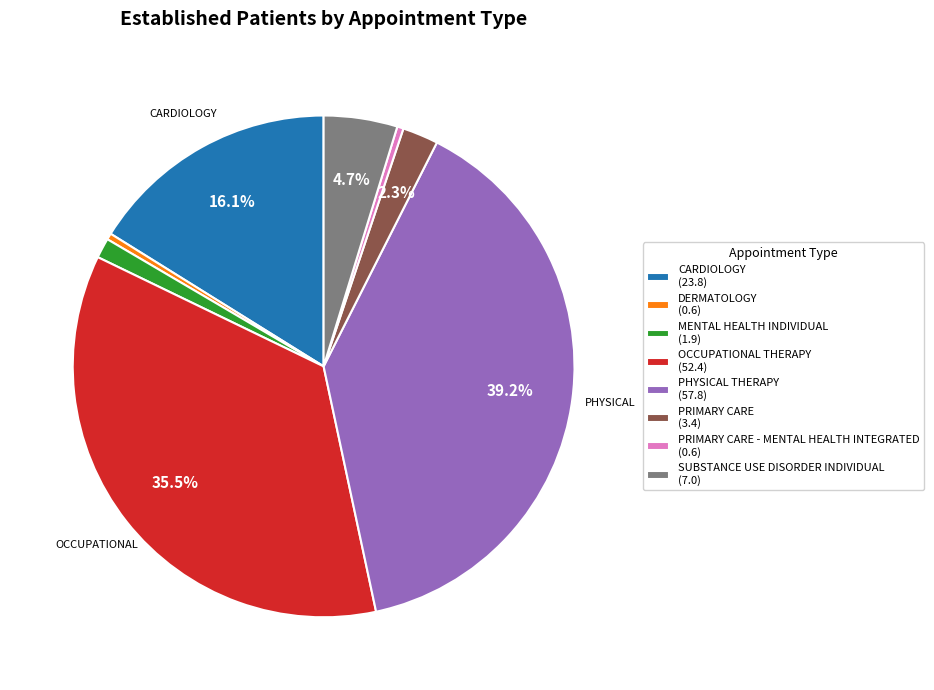

Which slice is the largest?

PHYSICAL THERAPY (57.8)